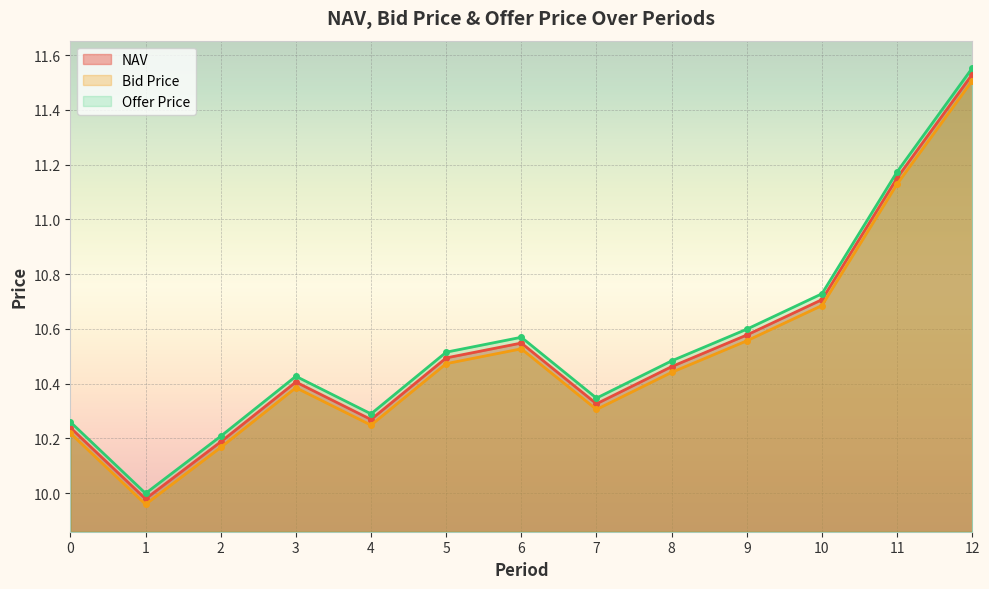

What value does the Offer Price series have at 5?

10.5